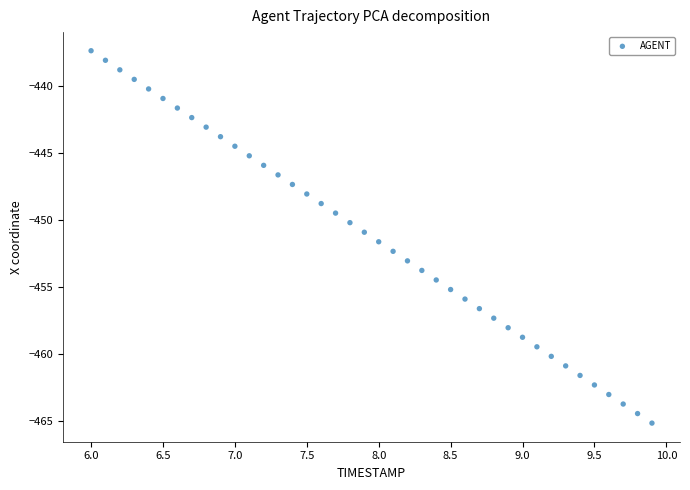

What is the range of X values (max minus min)?

3.9